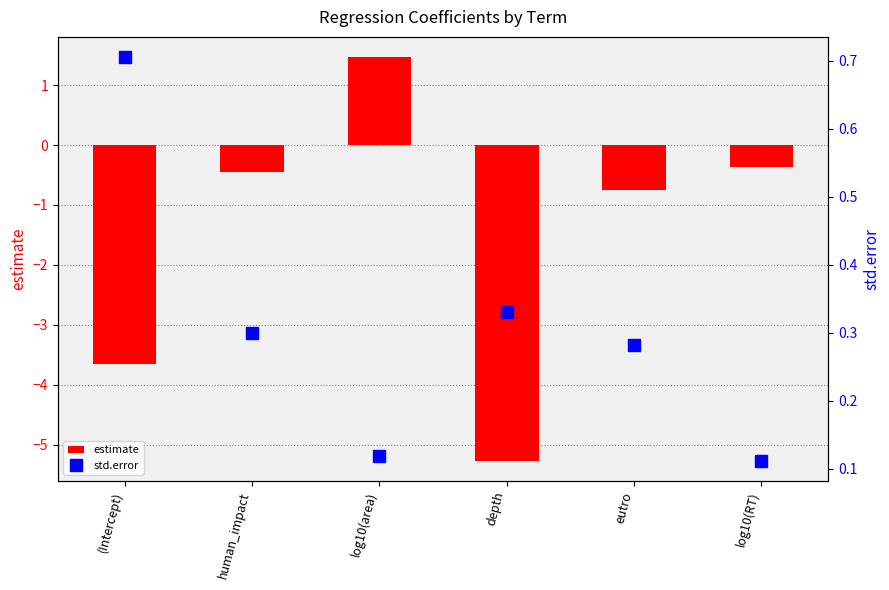

Count the number of data series in this chart.

2